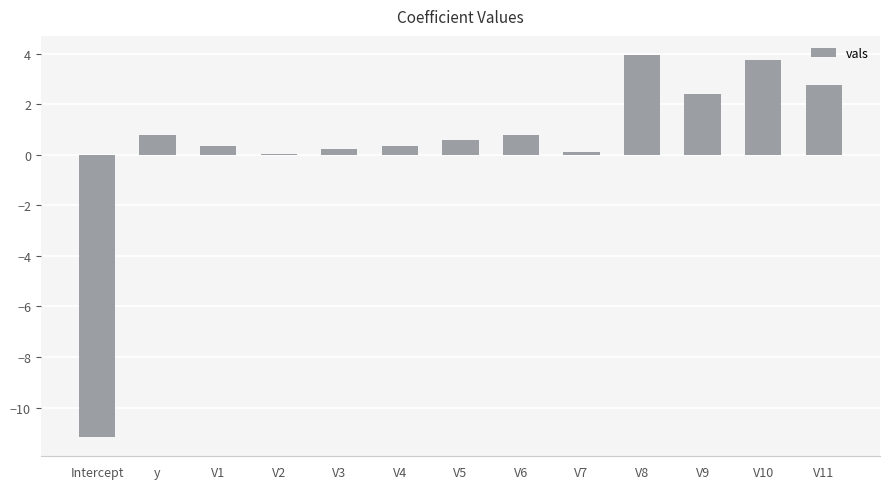

What is the greatest value displayed?

3.9